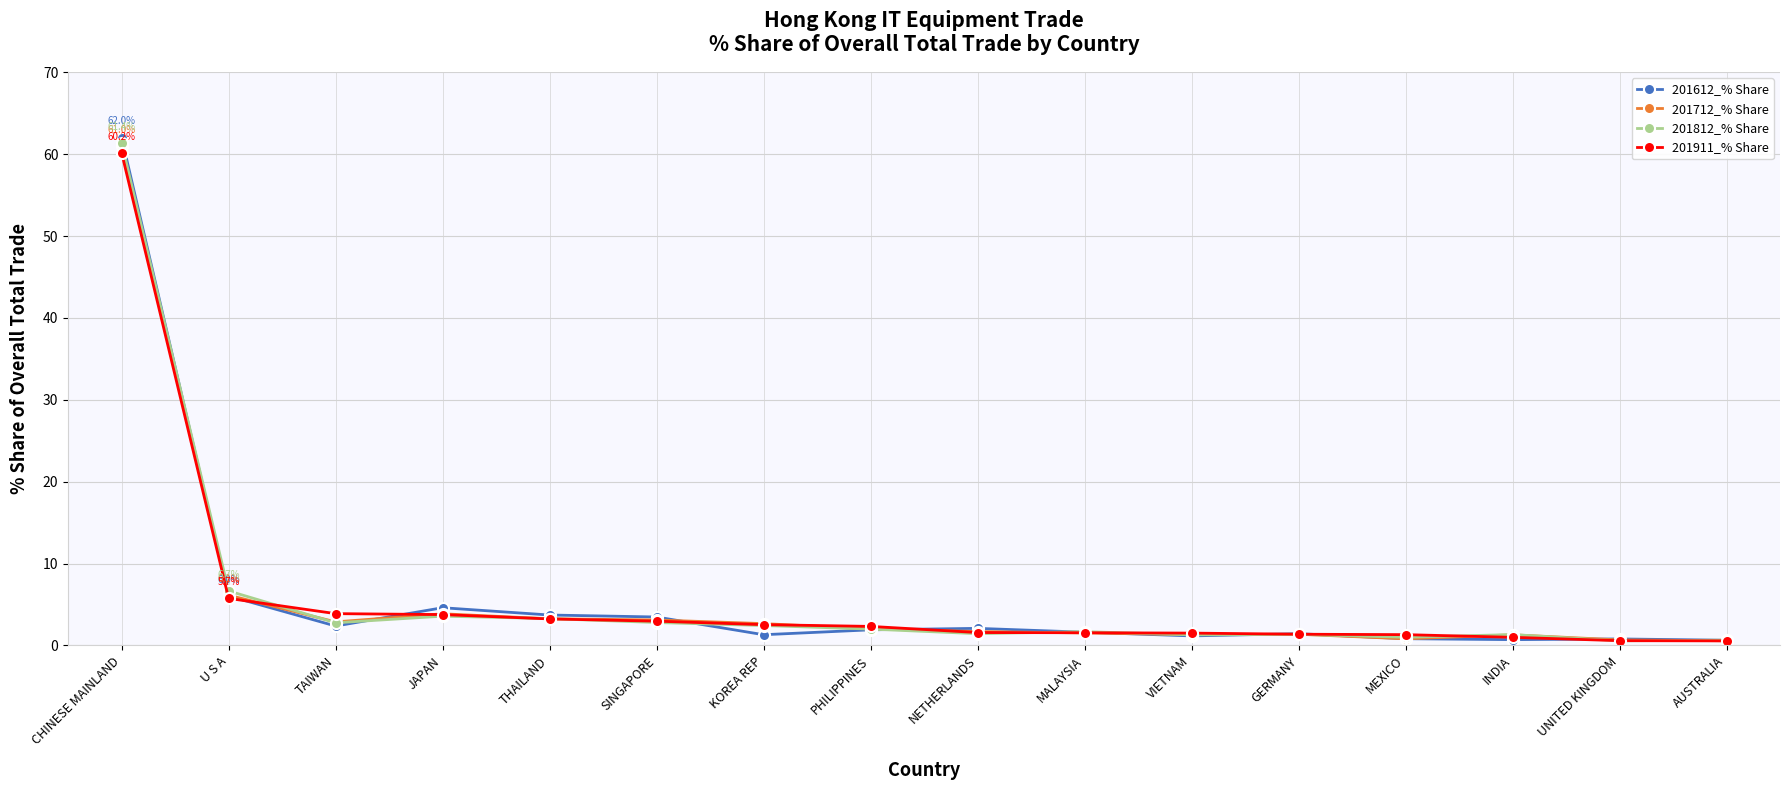

How many distinct data groups are displayed?

4